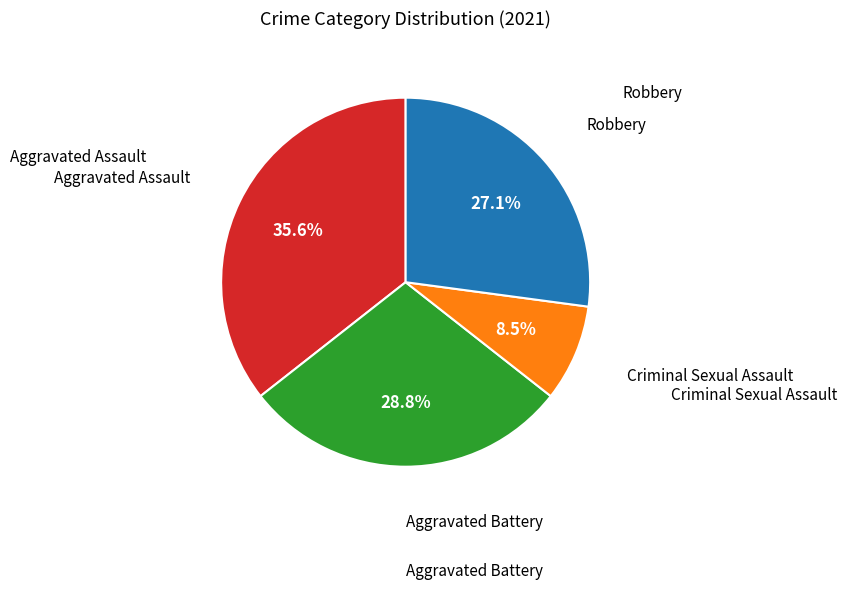

How many segments does this pie chart have?

4